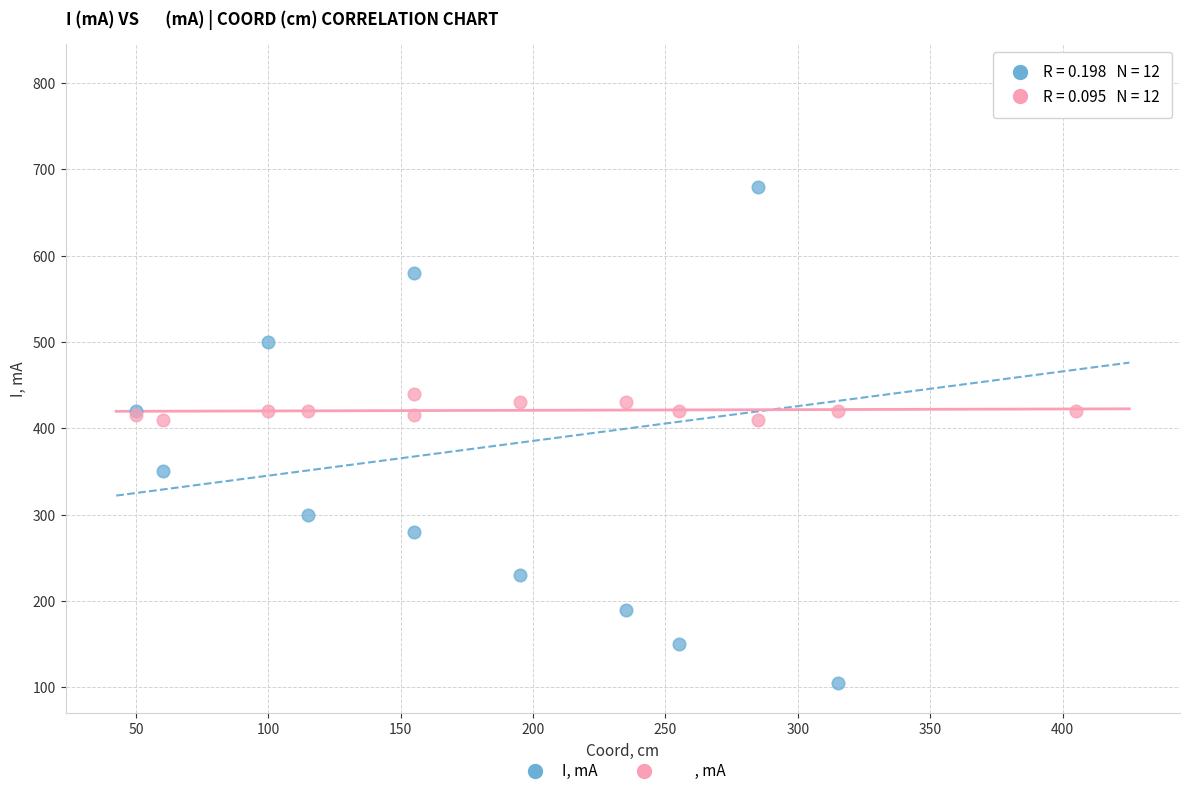

Across all series, what Y value is closest to 457?

440